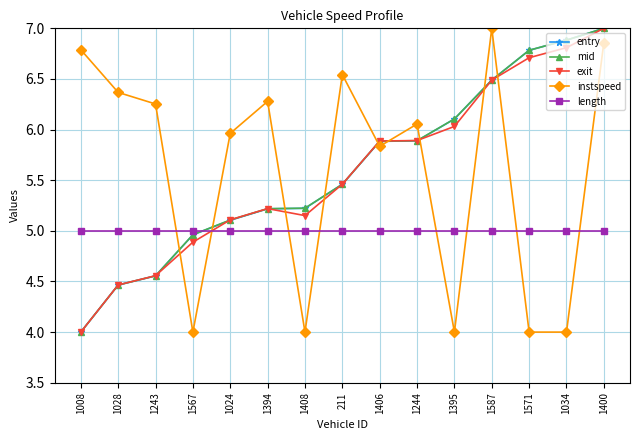

At how many categories does at least one series exceed 4?

15